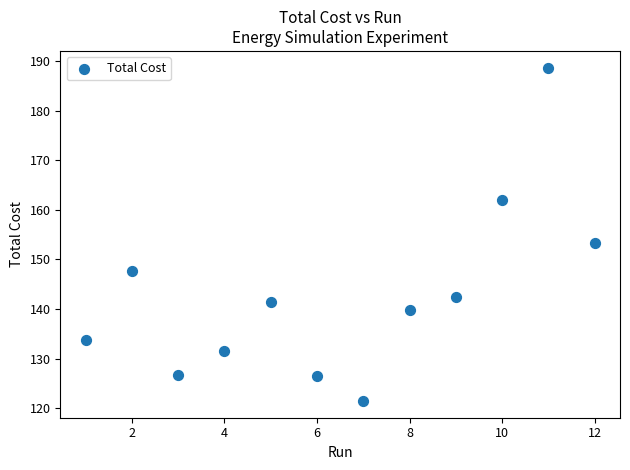

What Y value in the scatter plot is closest to 155?

153.2